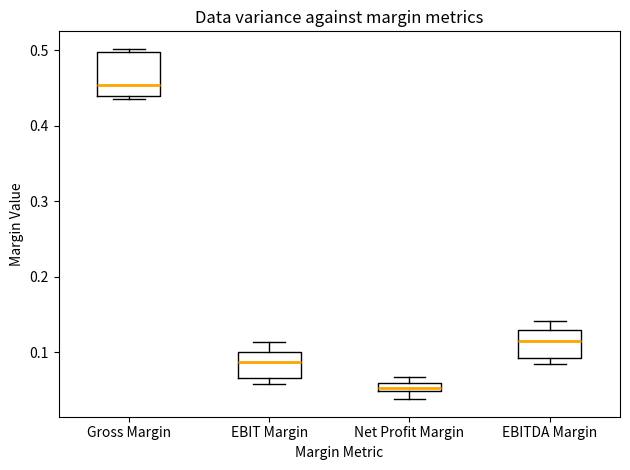

Which box has the highest median line?

Gross Margin